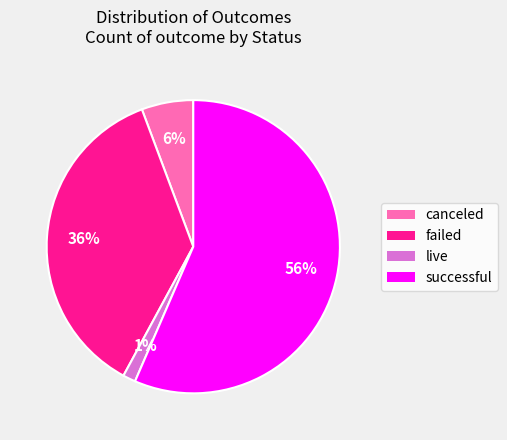

Between live and canceled, which is larger?

canceled